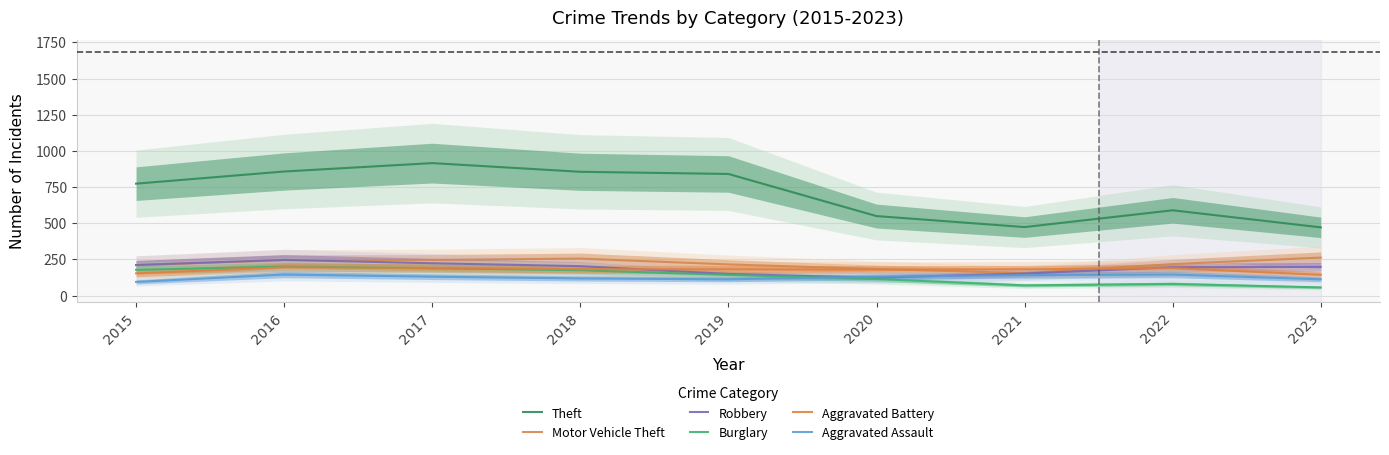

Reading left to right, extract all data points from this chart.

Theft: 774	858	916	856	841	550	474	590	472
Motor Vehicle Theft: 211	245	247	256	216	184	156	218	263
Robbery: 212	247	224	204	150	124	153	196	199
Burglary: 178	201	189	176	143	115	71	81	57
Aggravated Battery: 154	196	191	183	182	180	182	190	144
Aggravated Assault: 95	146	131	119	113	131	142	146	113